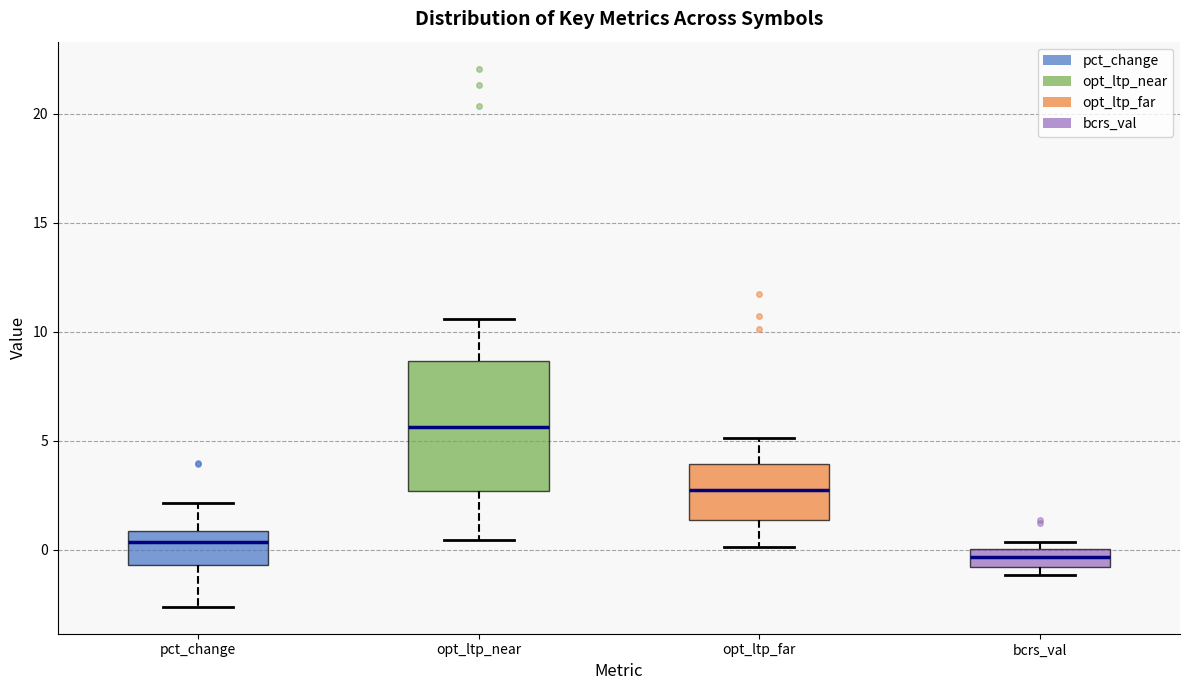

Where does the lower whisker of the box for opt_ltp_far end on the y-axis? The values are not printed on the chart, so give them approximately, as read against the axis.

0.0